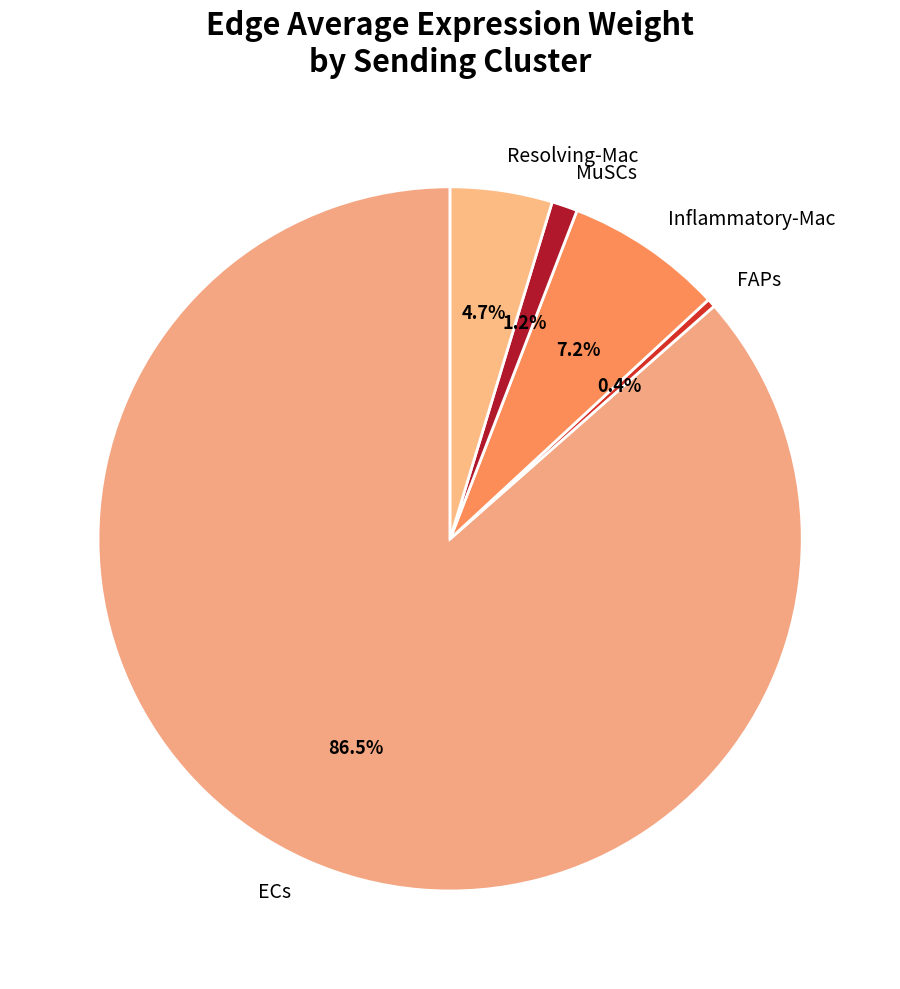

What is the total percentage of Resolving-Mac and Inflammatory-Mac?

11.9%